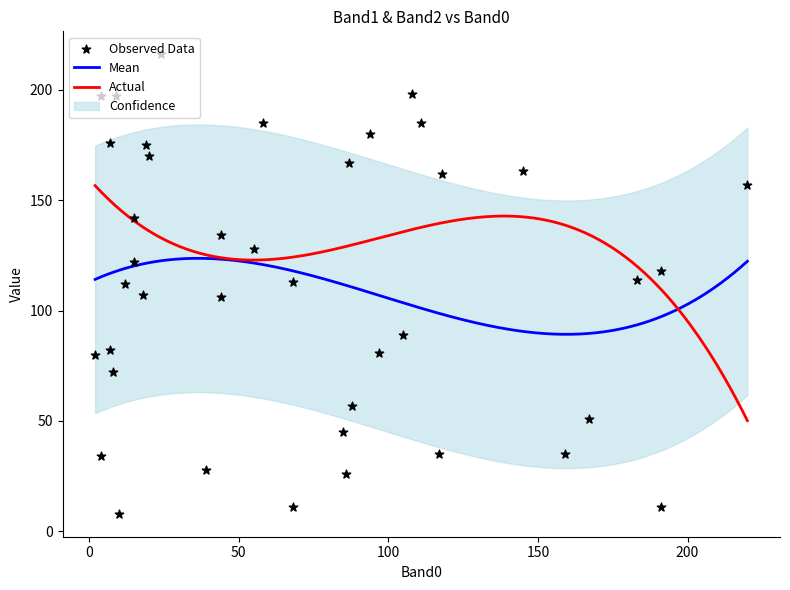

At how many categories does at least one series exceed 47?

39